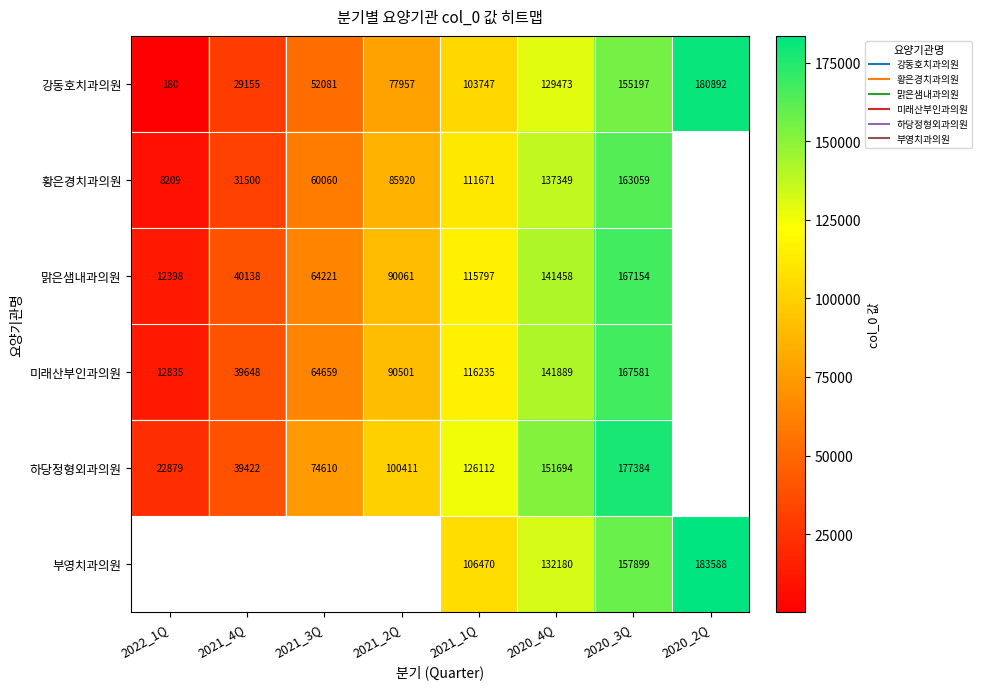

At how many categories does at least one series exceed 119387?

4